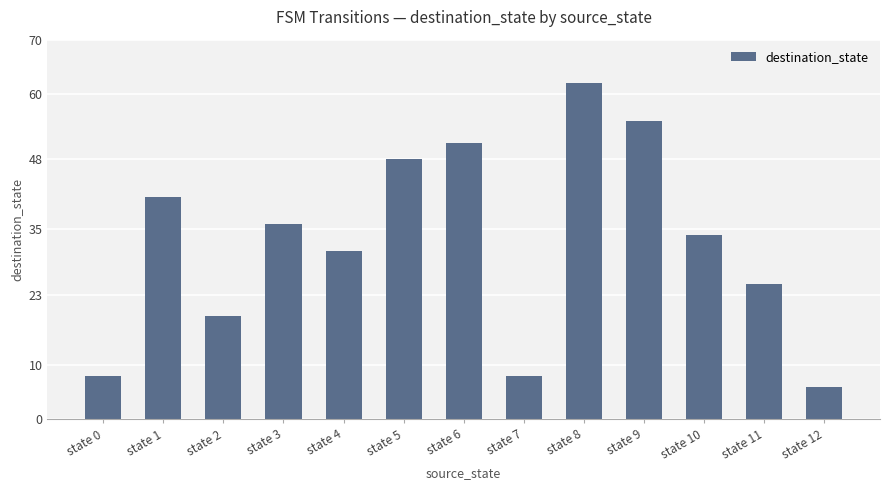

At which category does the chart reach its peak across all series?

state 8